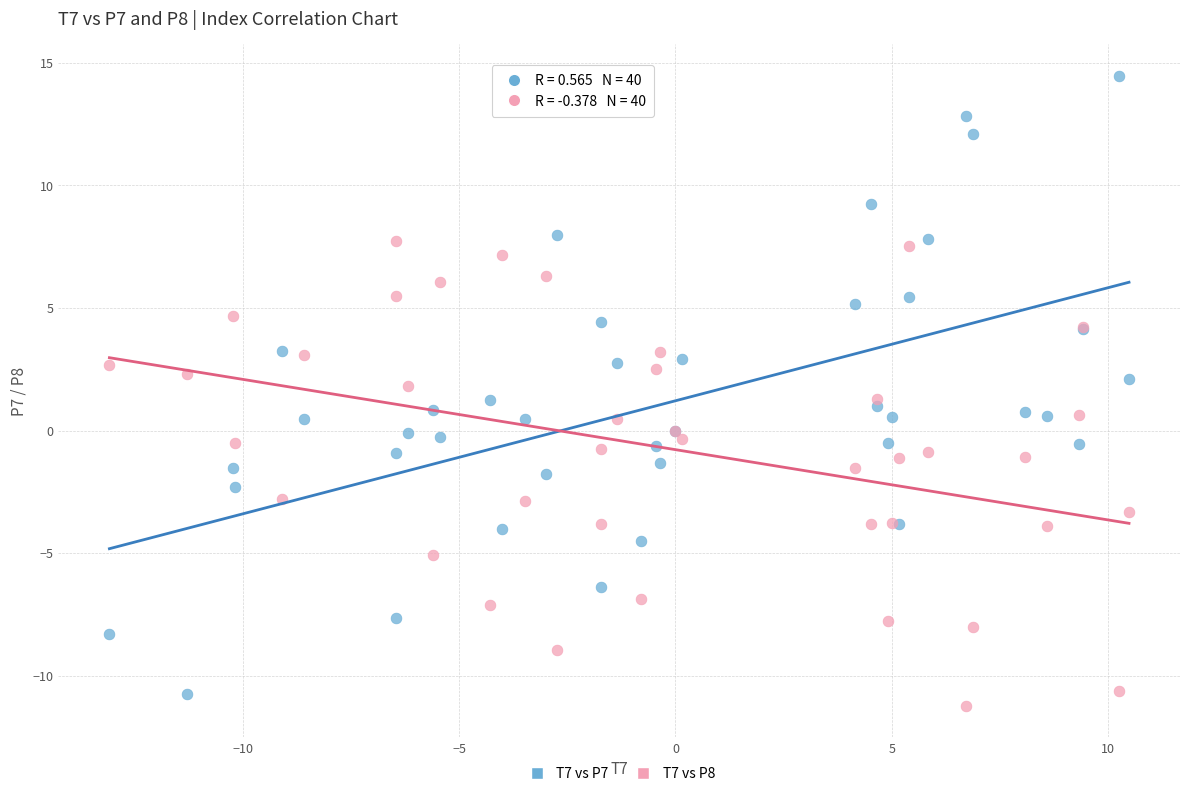

Which series has the largest Y range (max minus min)?

T7 vs P7